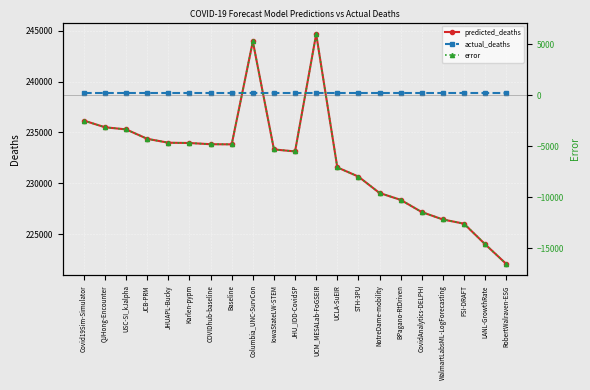

What is the difference between the predicted_deaths values at IowaStateLW-STEM and BPagano-RtDriven?

4946.9